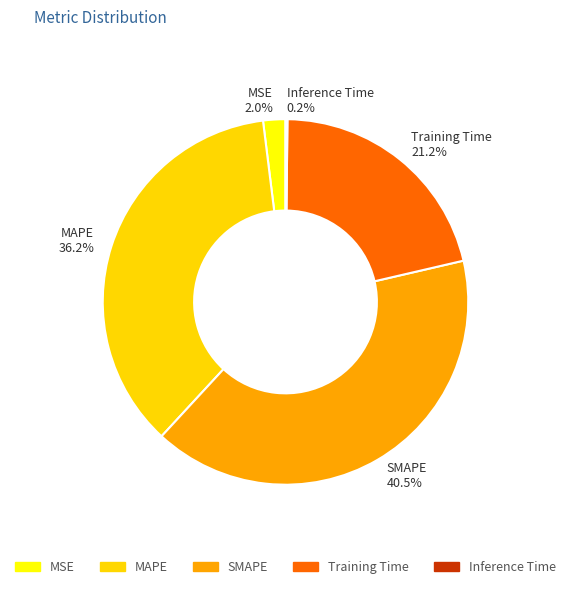

What is the largest slice in the pie chart?

SMAPE